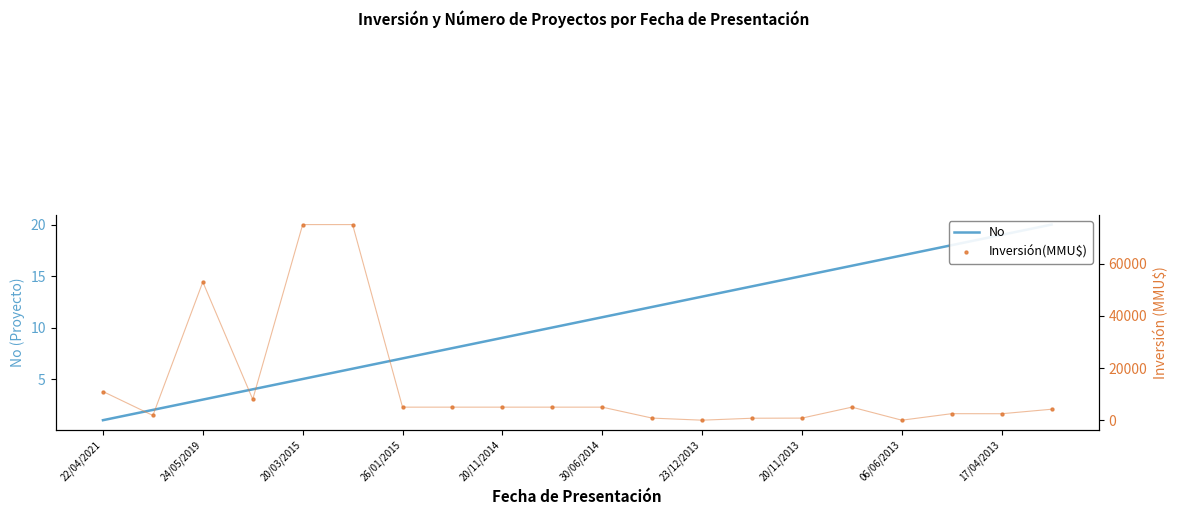

Which series reaches the maximum Y coordinate?

Inversión(MMU$)